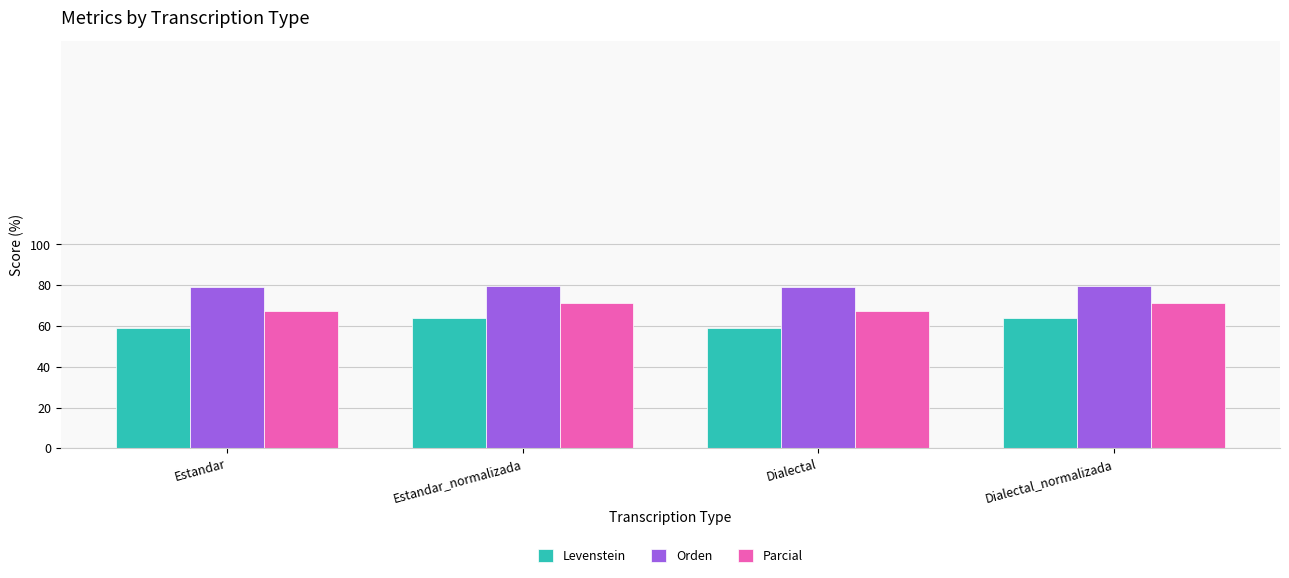

How many bars are there in each group?

3